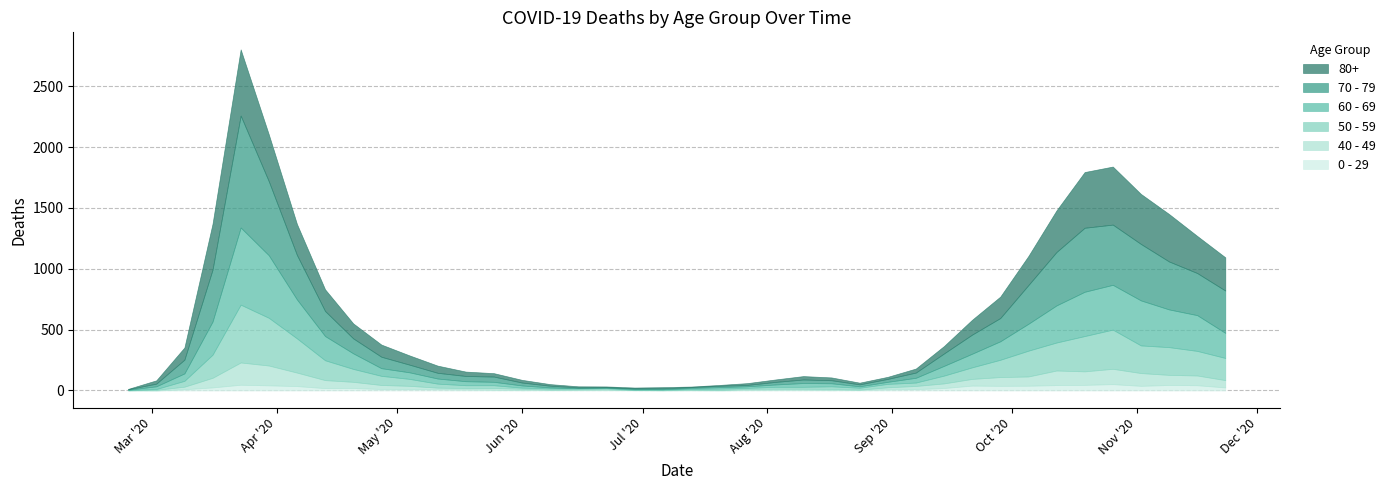

True or false: 80+ and 0 - 29 cross at least once.

False